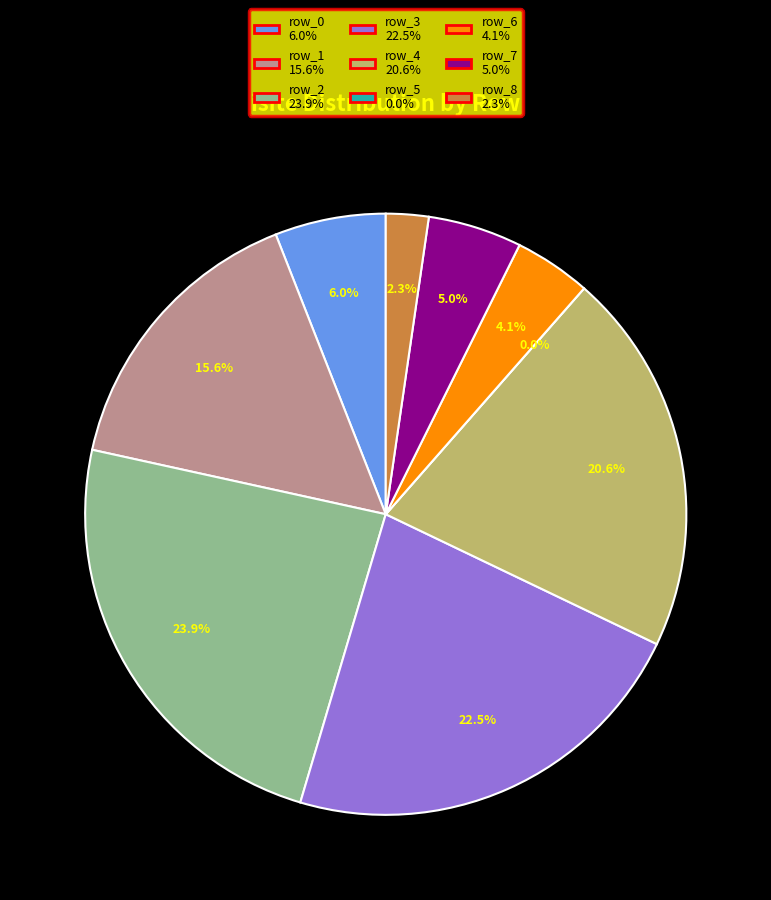

What percentage is the row_2 (O1) slice, to the nearest percent?

24%